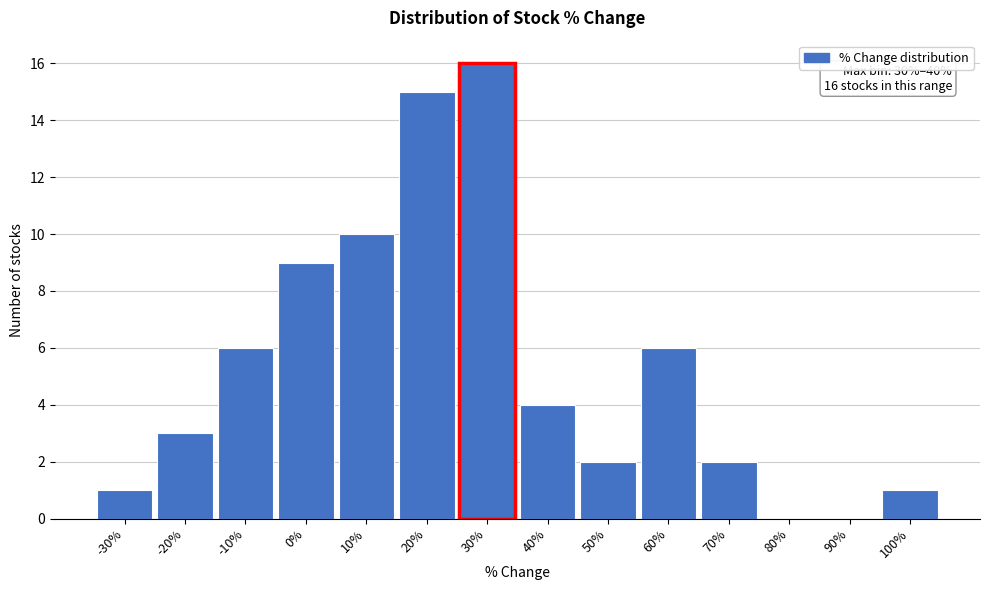

Reading left to right, transcribe all the data shown in this chart.

-30%=1	-20%=3	-10%=6	0%=9	10%=10	20%=15	30%=16	40%=4	50%=2	60%=6	70%=2	80%=0	90%=0	100%=1